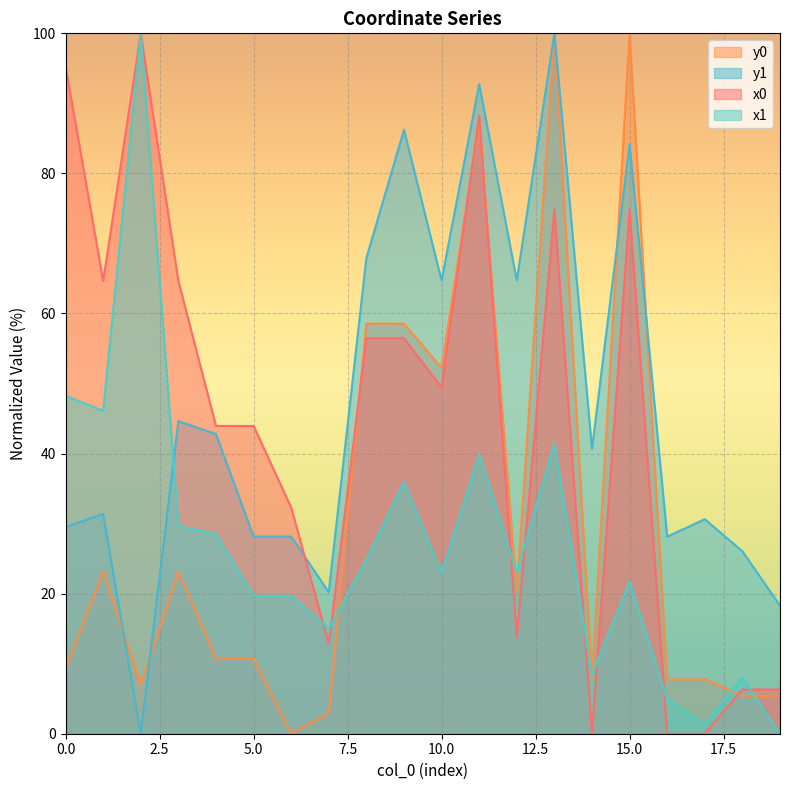

At which category does the chart reach its minimum across all series?

14